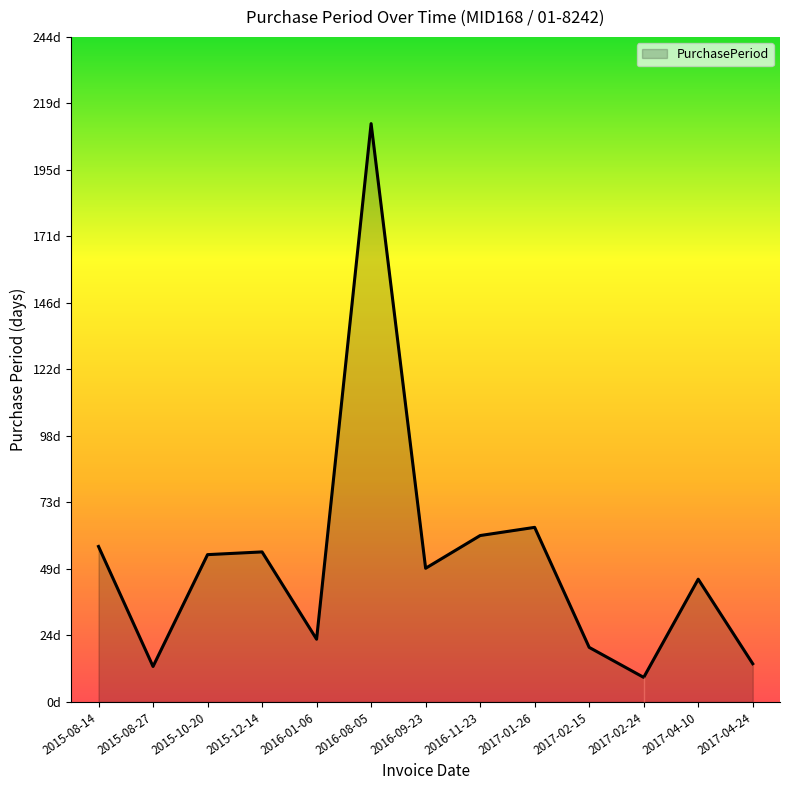

What is the value of the 11th point from the left?

9